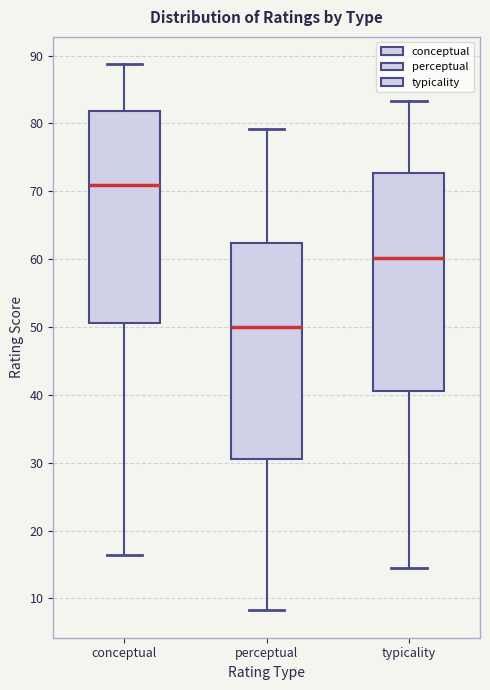

Reading left to right, read every box against the y-axis: the position of its median line, the range the box covers, and the ends of its whiskers. The values are not printed on the chart, so give them approximately, as read against the axis.

conceptual: median 71, box 51 to 82, whiskers 16 to 89
perceptual: median 50, box 30 to 62, whiskers 8 to 79
typicality: median 60, box 41 to 73, whiskers 15 to 83